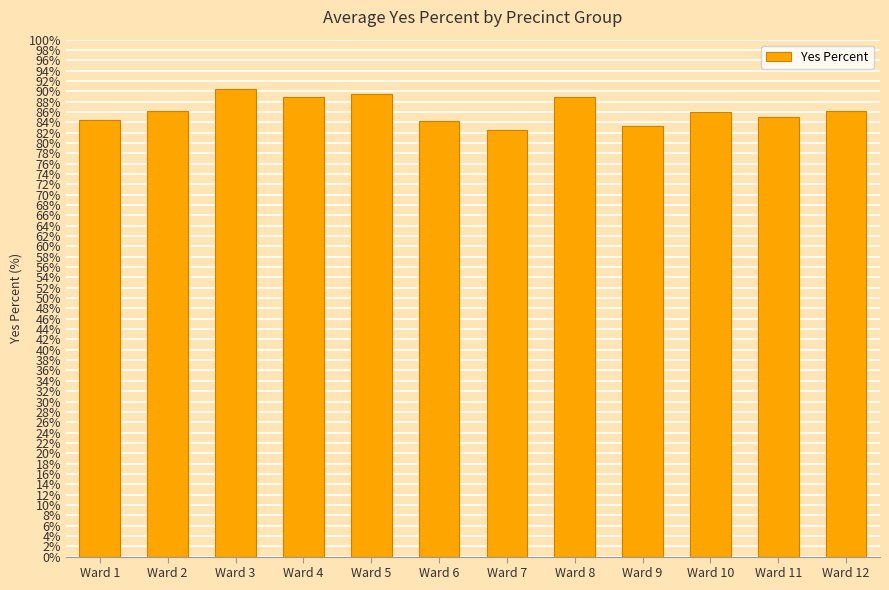

What is the maximum value shown in the chart?

90.4